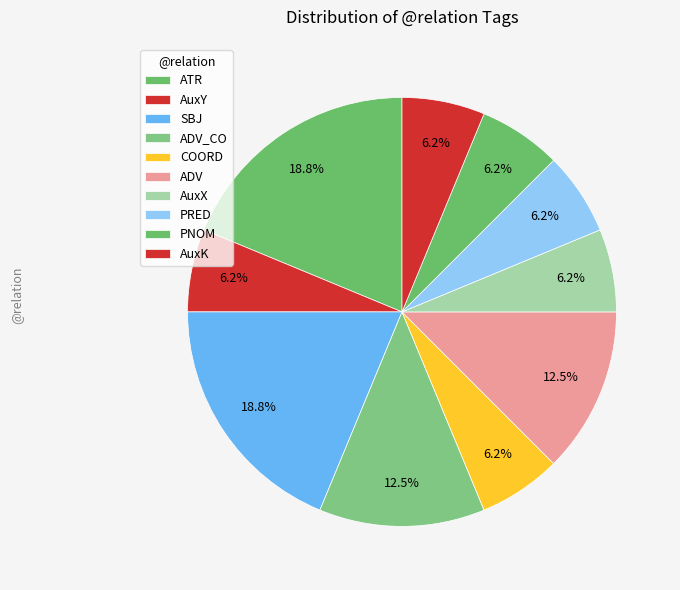

How many slices are in this pie chart?

10